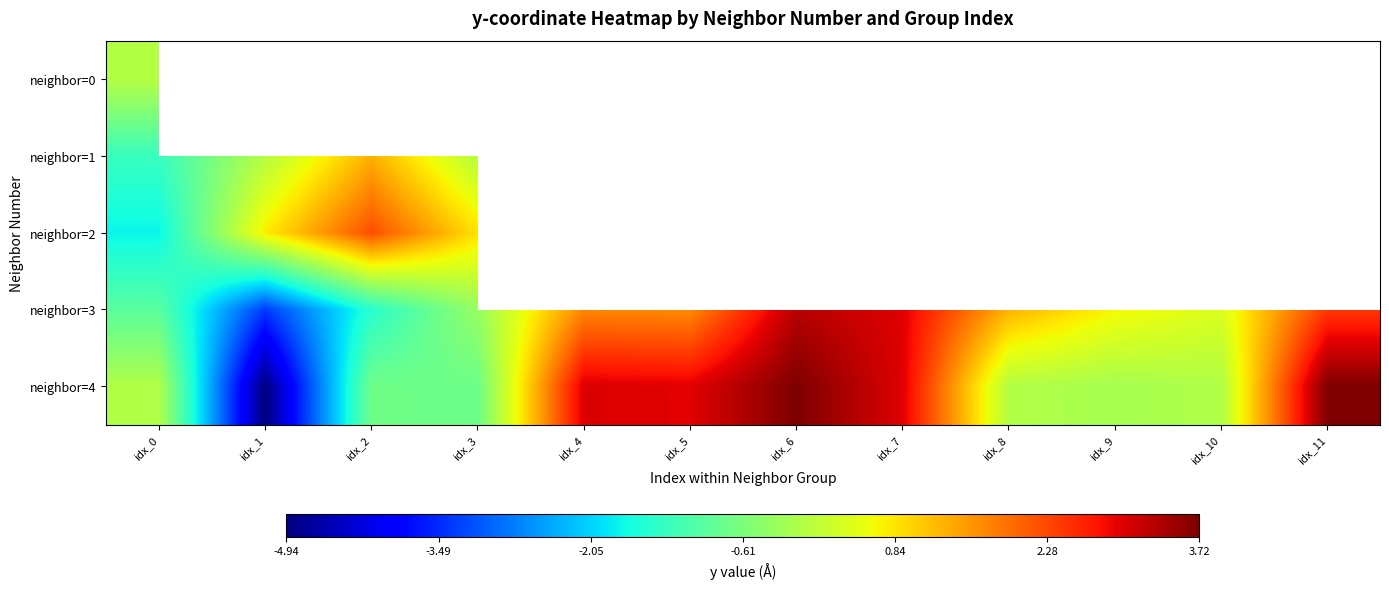

List the series in order of their peak value, lowest first.

neighbor=0, neighbor=1, neighbor=2, neighbor=3, neighbor=4